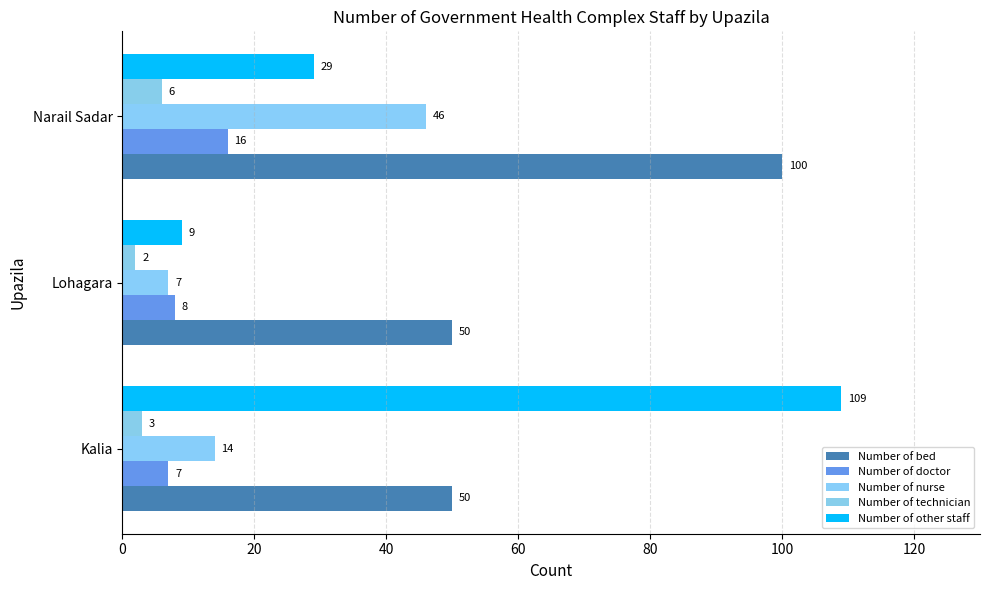

How many categories are shown in the chart?

3